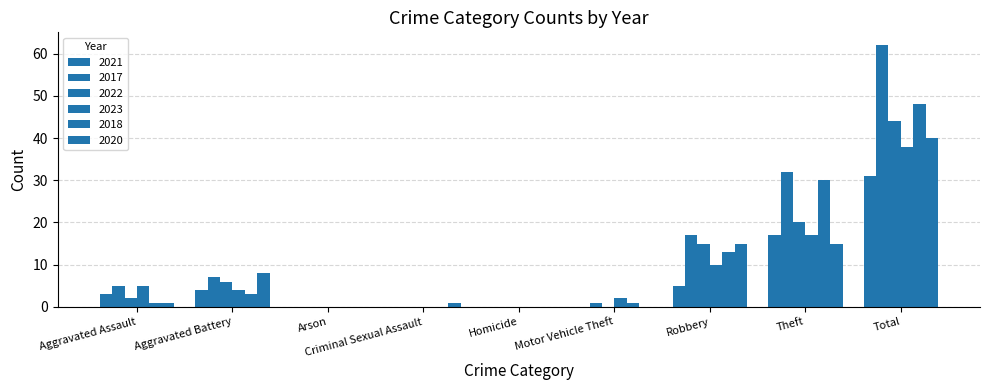

Count the number of data series in this chart.

6